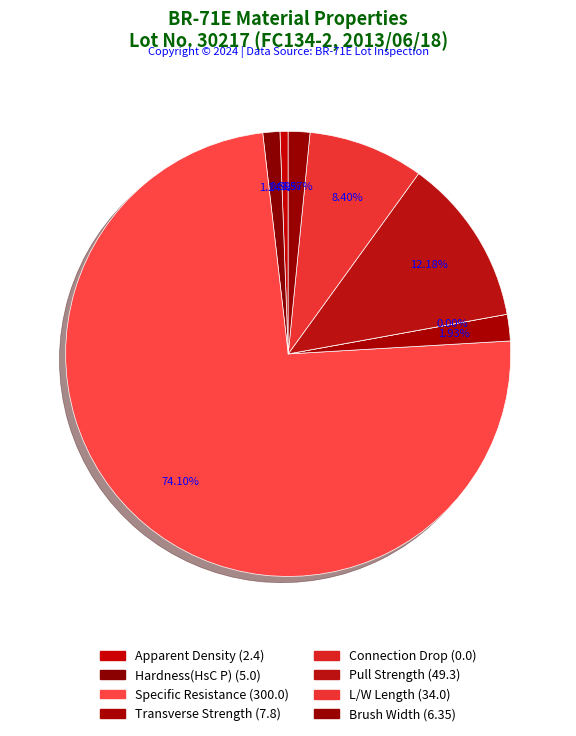

Is there a majority slice in this chart?

Yes